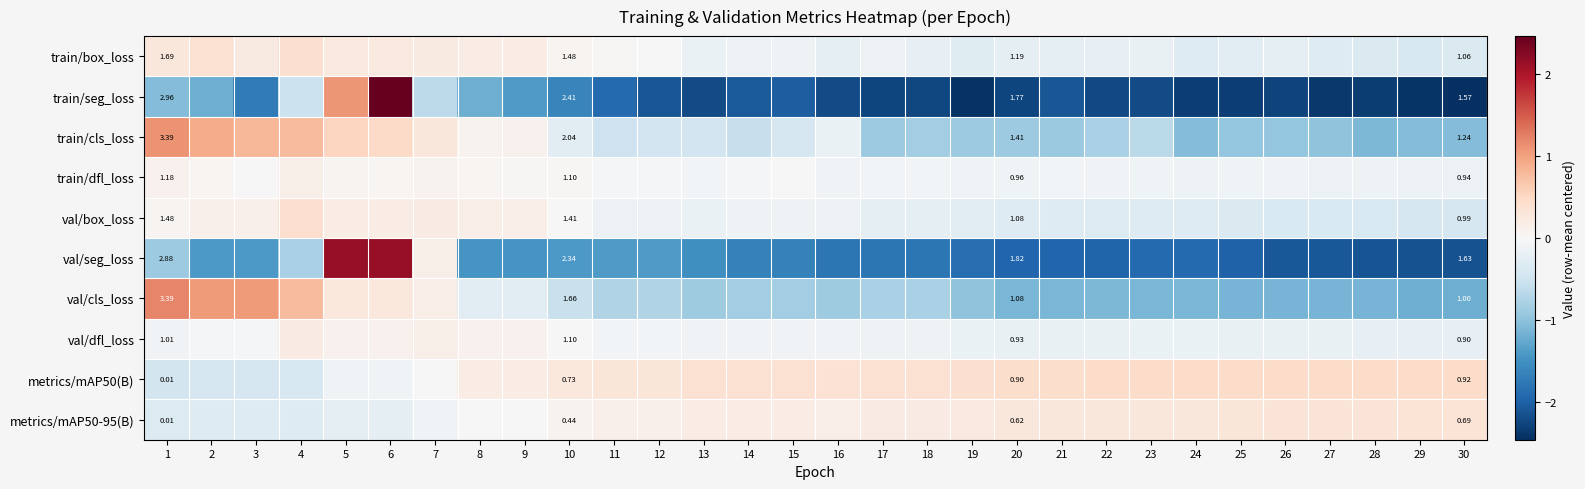

At which category is the sum across all series the highest?

6